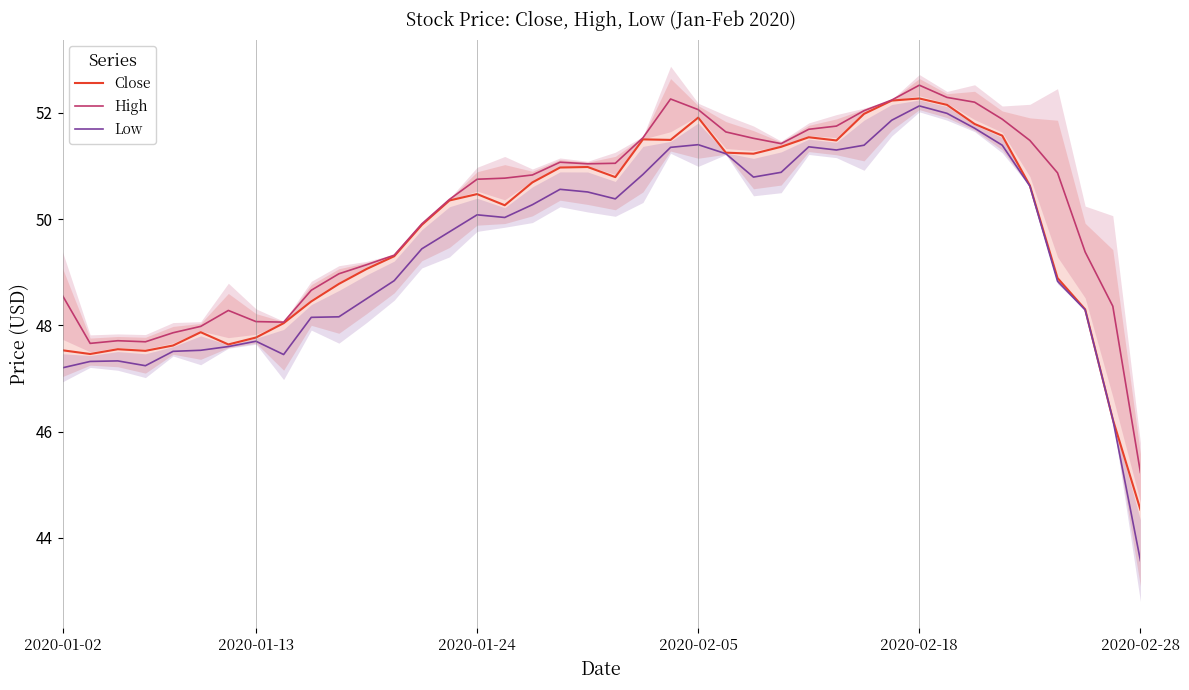

Rank the series by their average value, from lowest to highest.

Low, Close, High